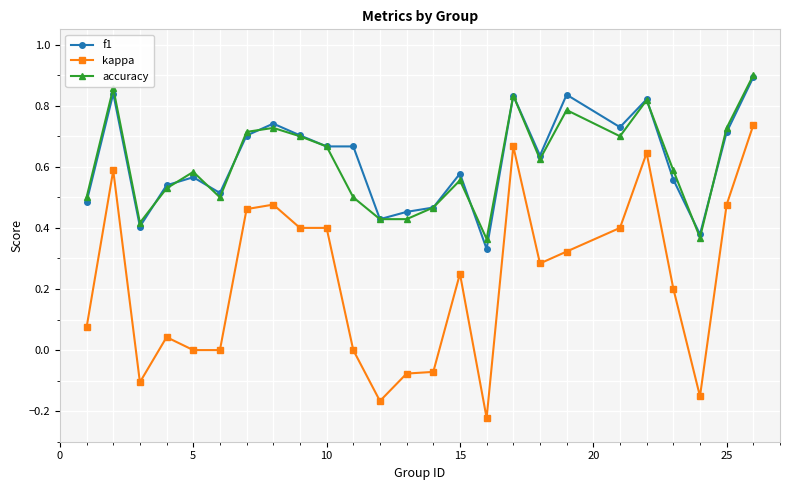

How many lines are shown in the chart?

3